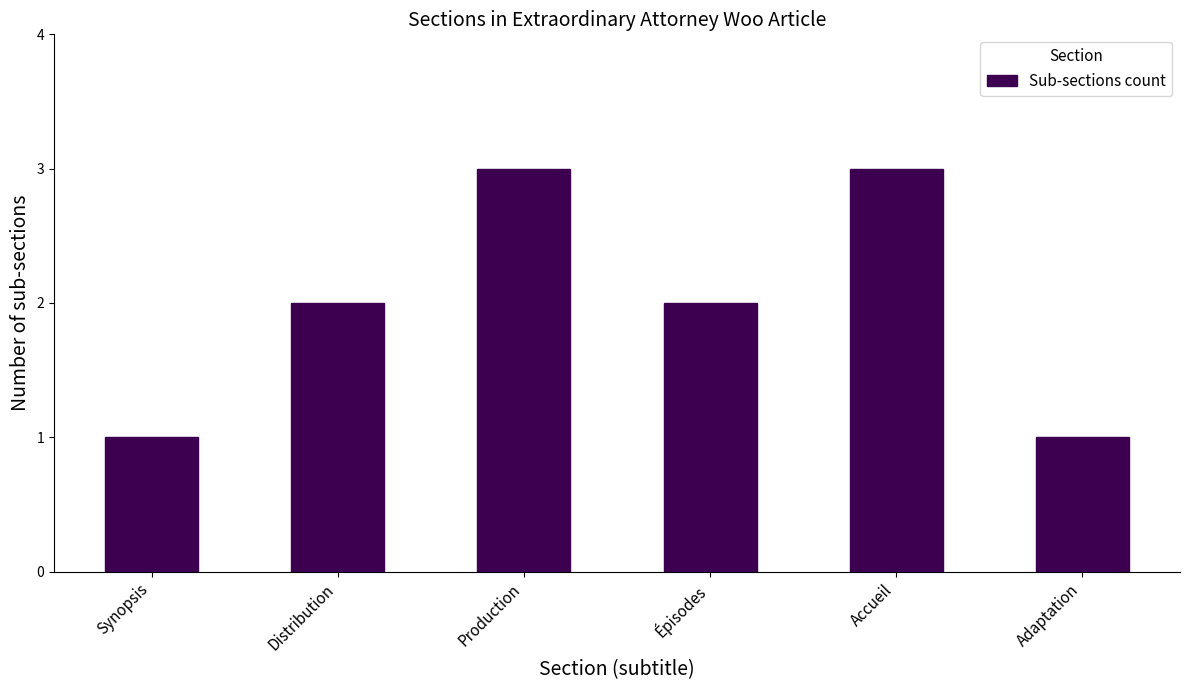

What is the greatest value displayed?

3